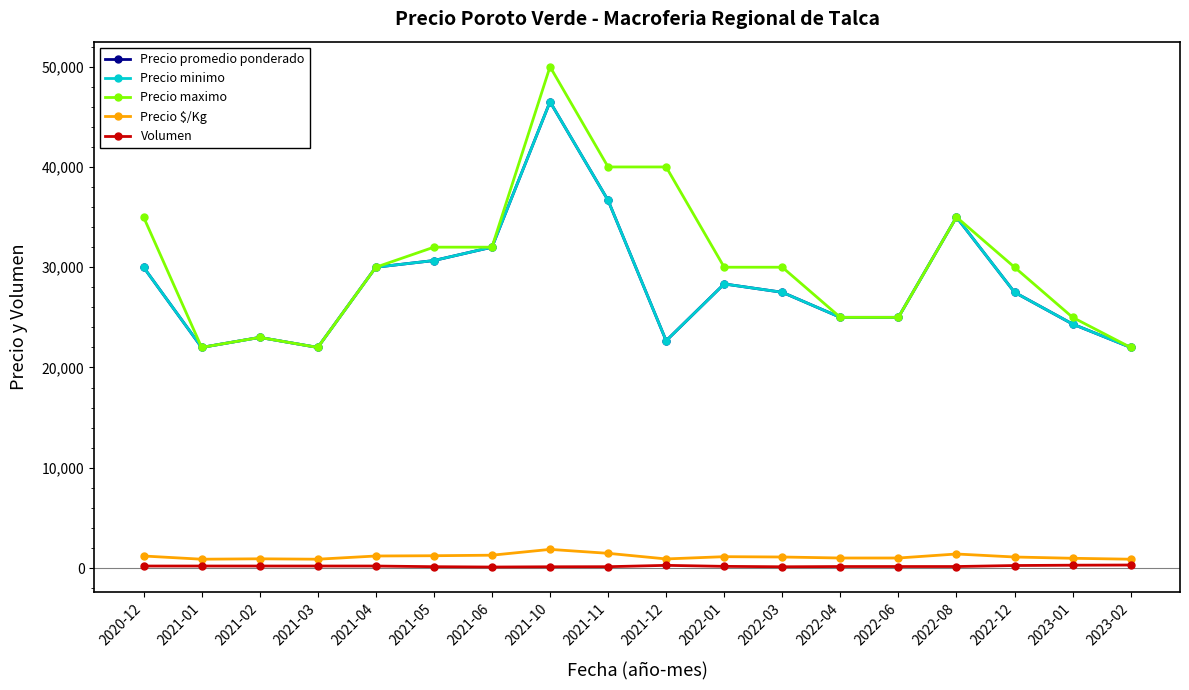

The value of Precio maximo at 2022-12 is 9296. True or false?

False